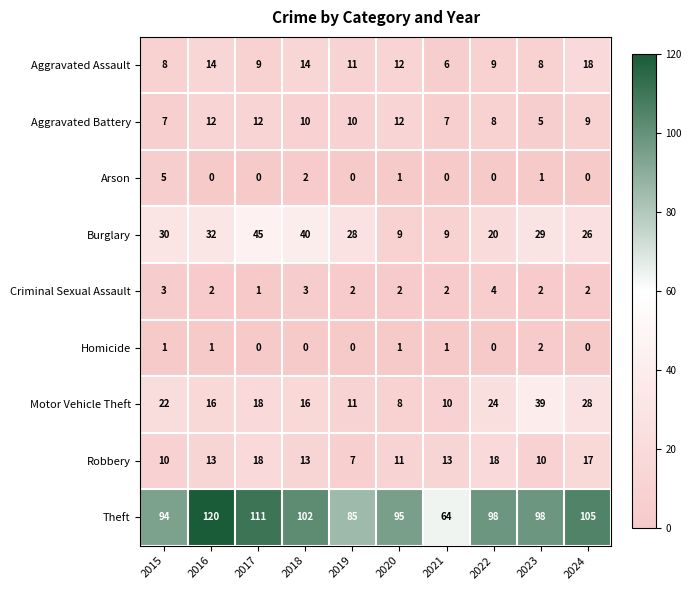

What is the sum of all Arson values?

9